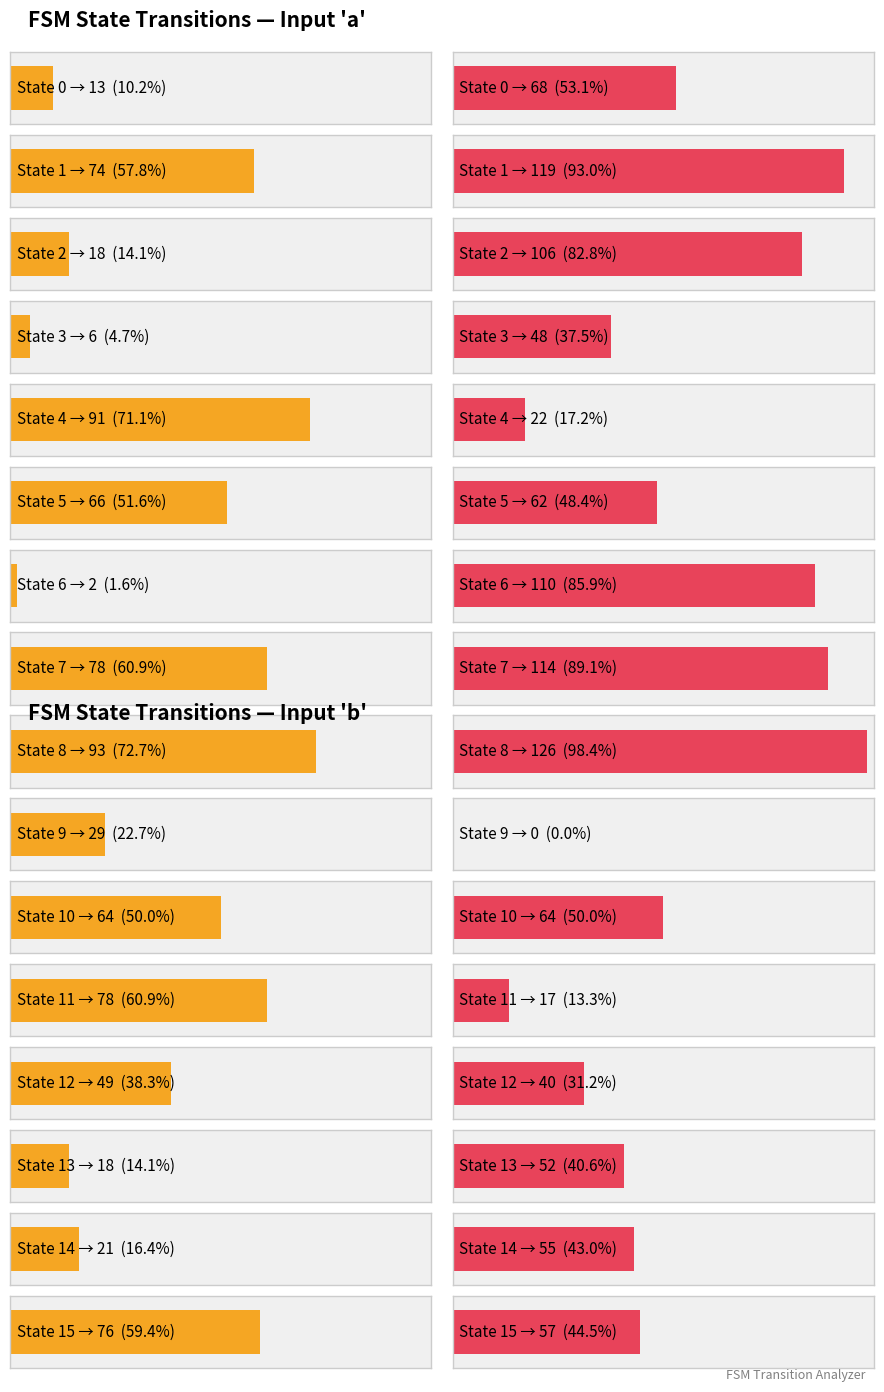

At which category is the sum across all series the highest?

8